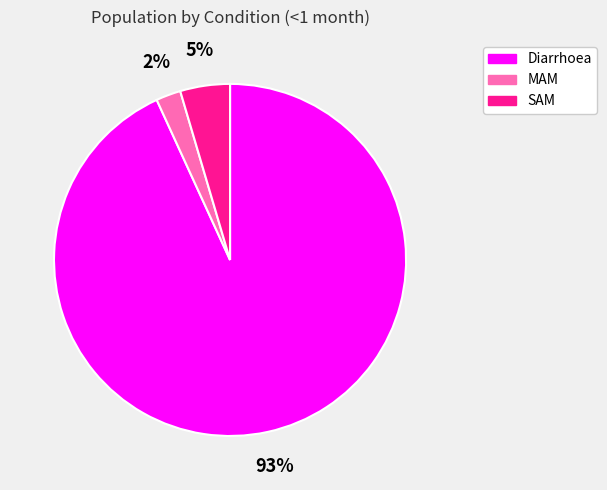

To the nearest percent, what is the combined percentage of MAM and SAM?

7%